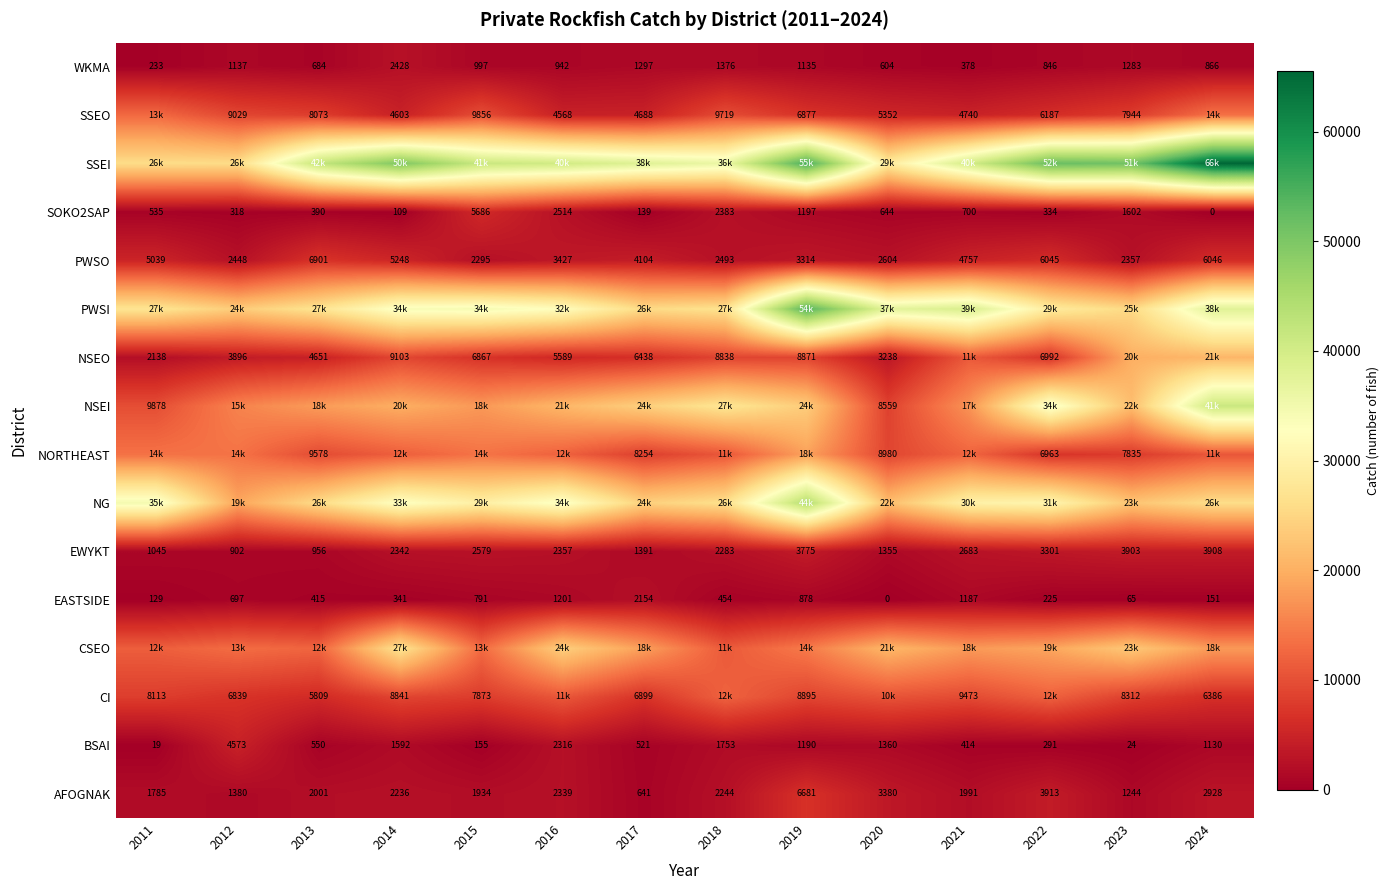

At which label does PWSO first exceed 4104?

2011